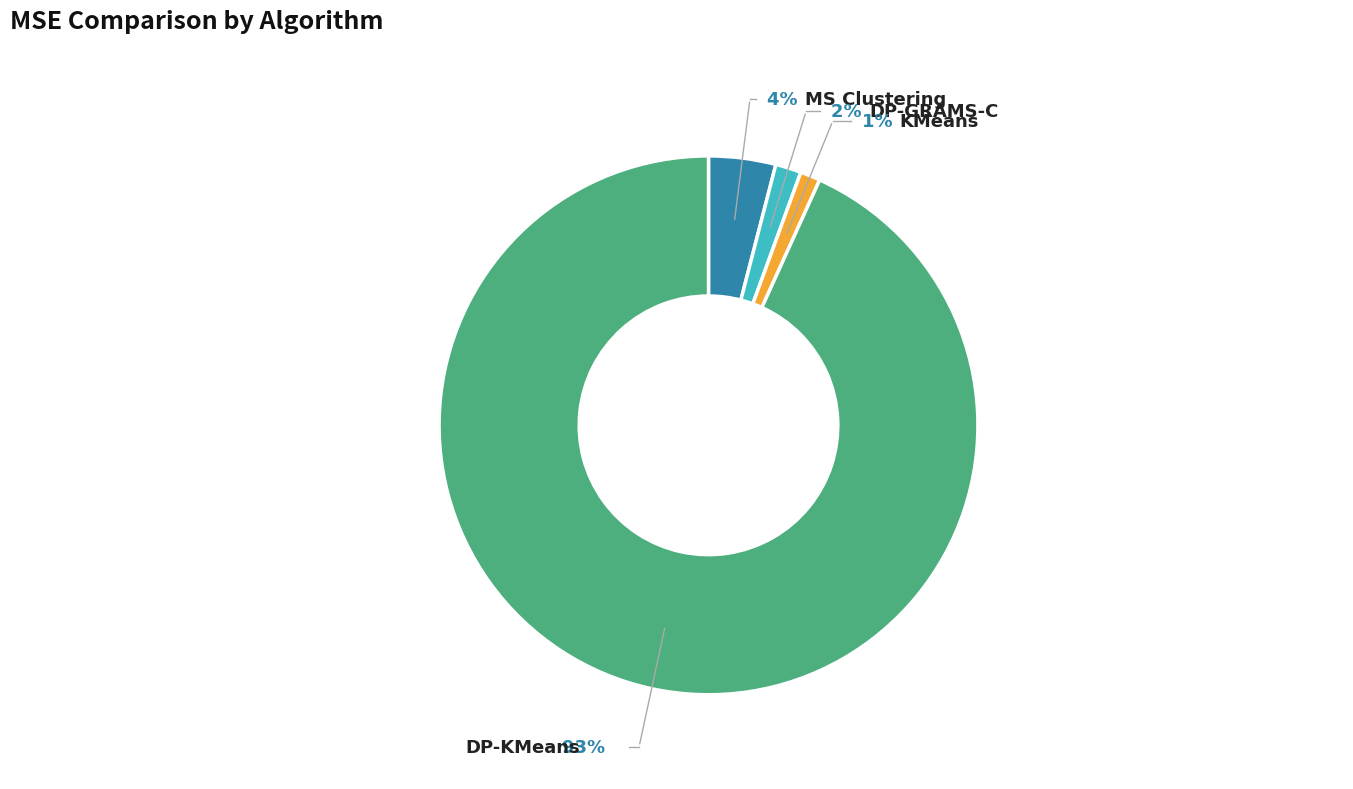

To the nearest percent, what is the average slice percentage?

25%